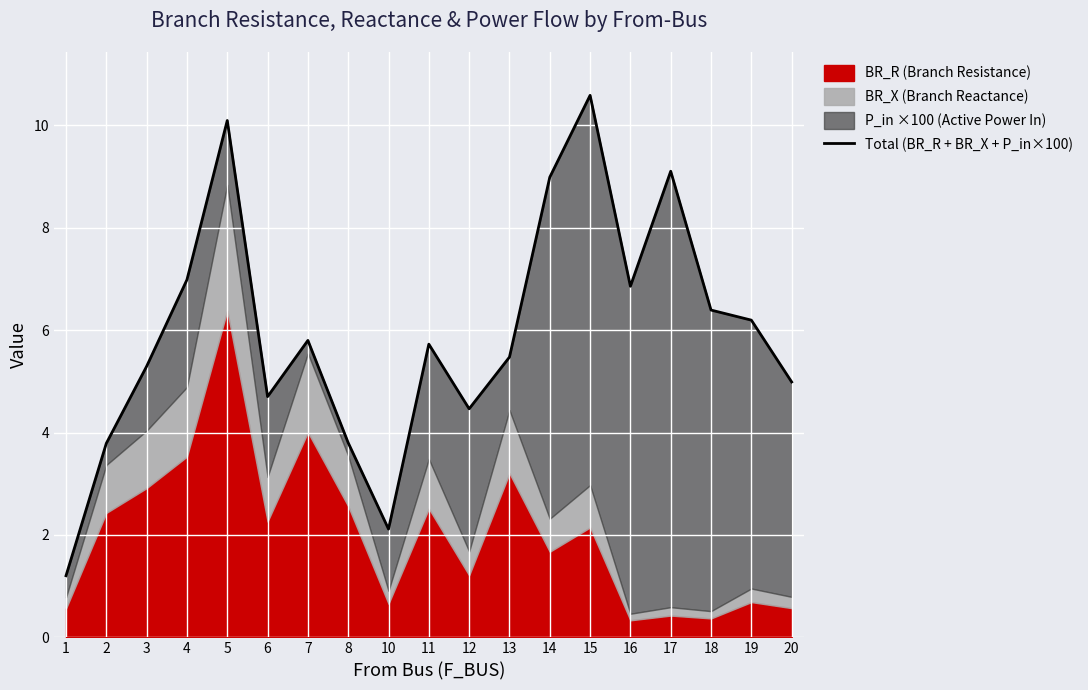

How many lines are shown in the chart?

1